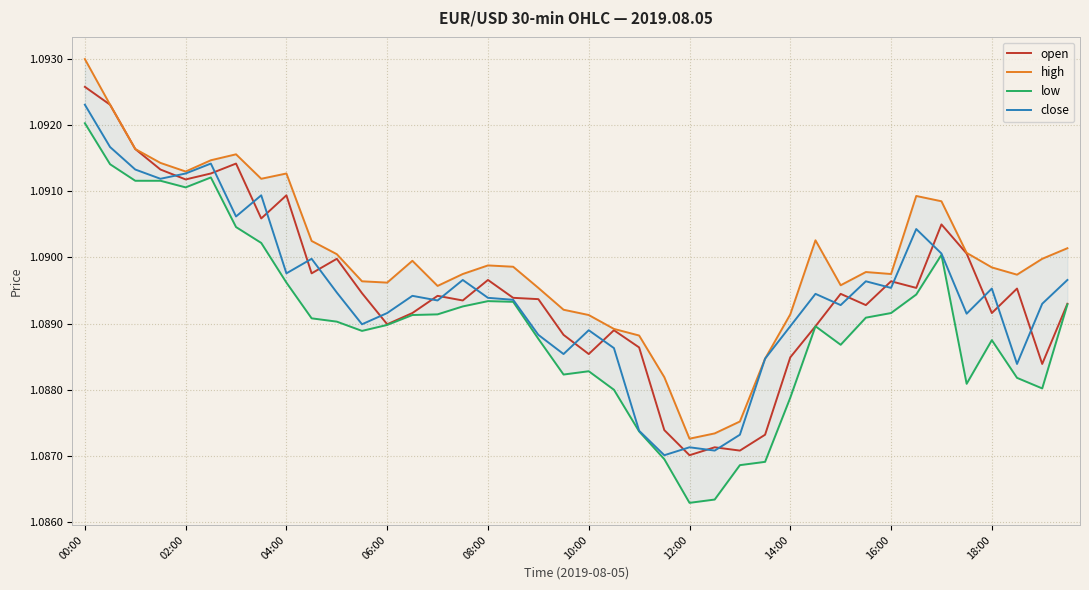

What is the value of the high point at the 34th from the left?

1.1